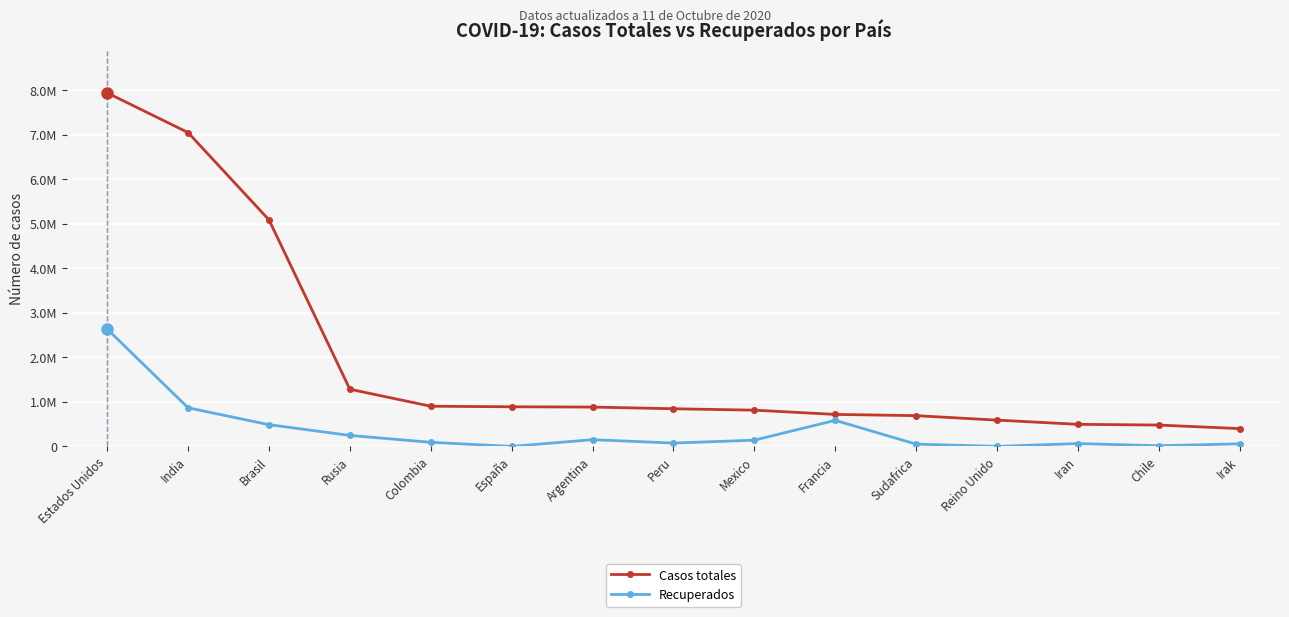

Is it true that Recuperados equals 139536 at Mexico?

True